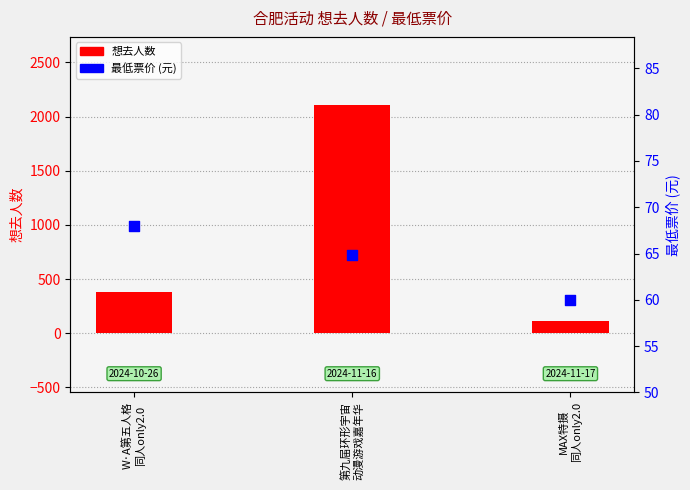

What are all the series names shown in the legend?

想去人数, 最低票价 (元)